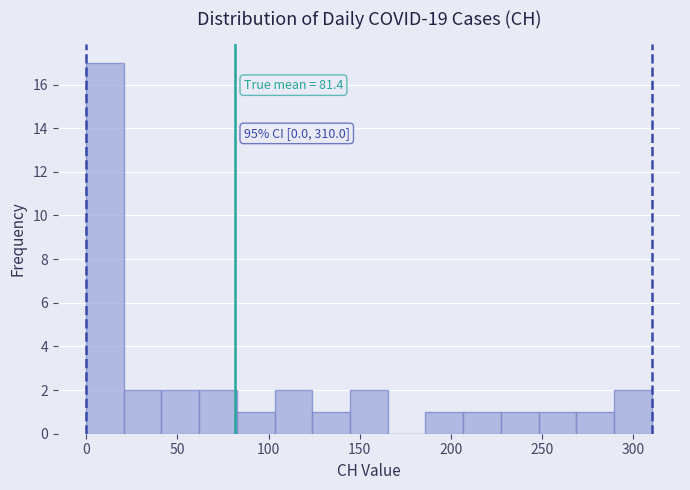

Which range on the x-axis has the tallest bar?

0 to 20